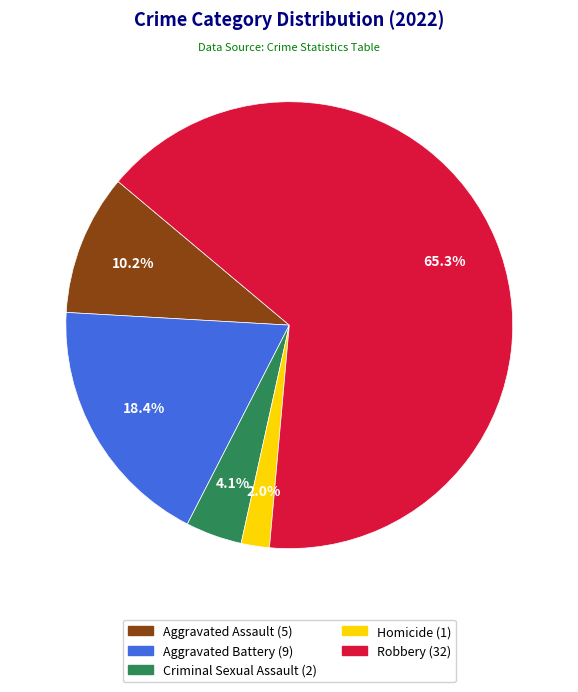

How many slices are in this pie chart?

5